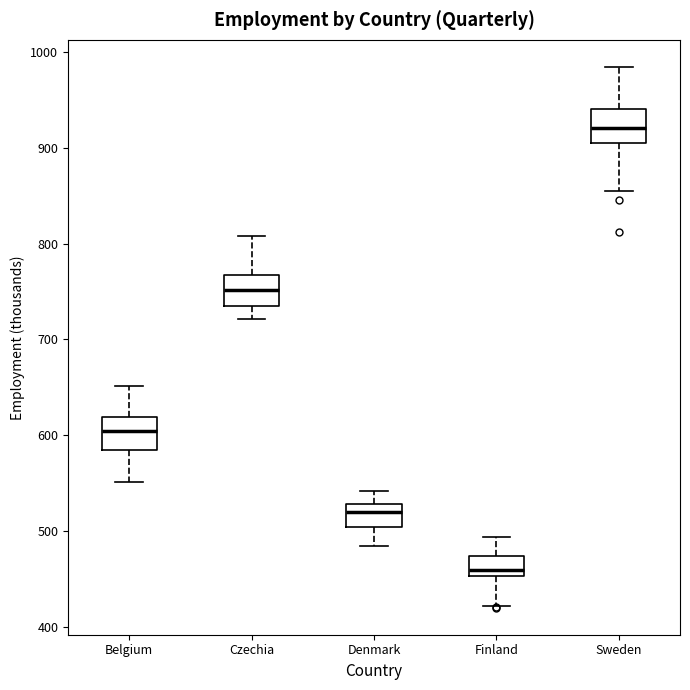

Which box has the lowest median line?

Finland